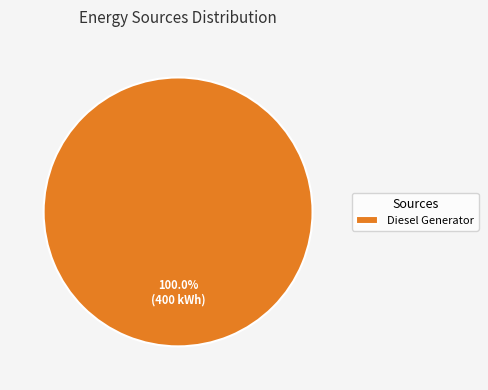

Rank the categories by value from highest to lowest.

Diesel Generator